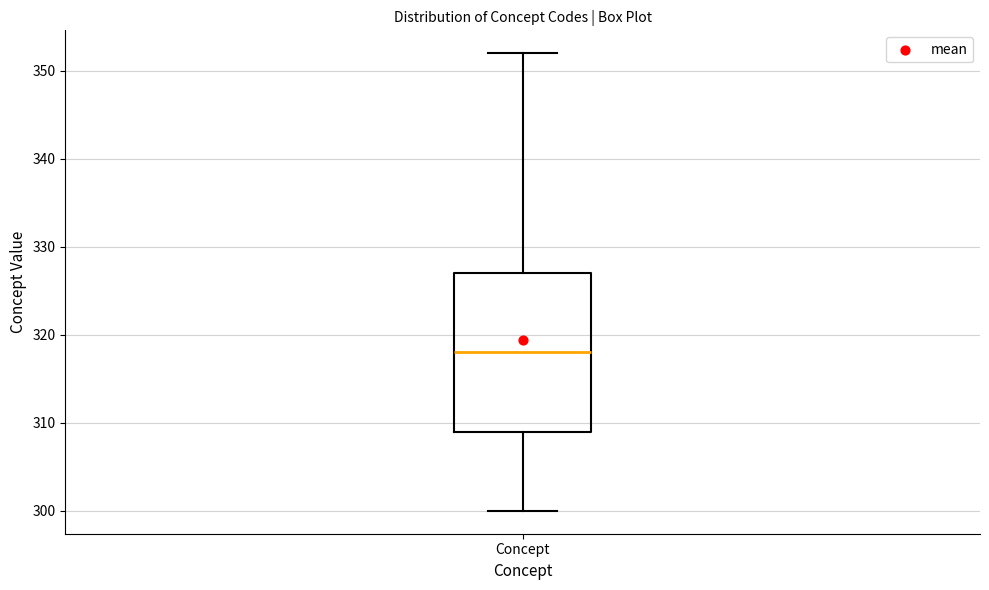

Transcribe this box plot: give where the median line is, the range the box spans, and where the two whiskers end, as read against the y-axis. The values are not printed on the chart, so give them approximately, as read against the axis.

median 318, box 309 to 327, whiskers 300 to 352